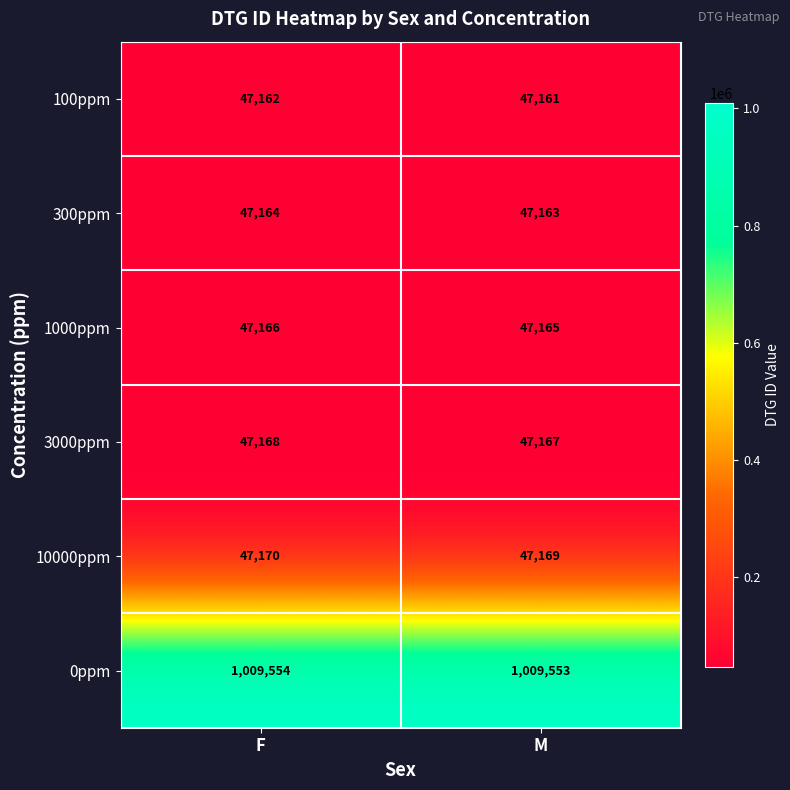

What is the difference between the highest and lowest values at M?

962392